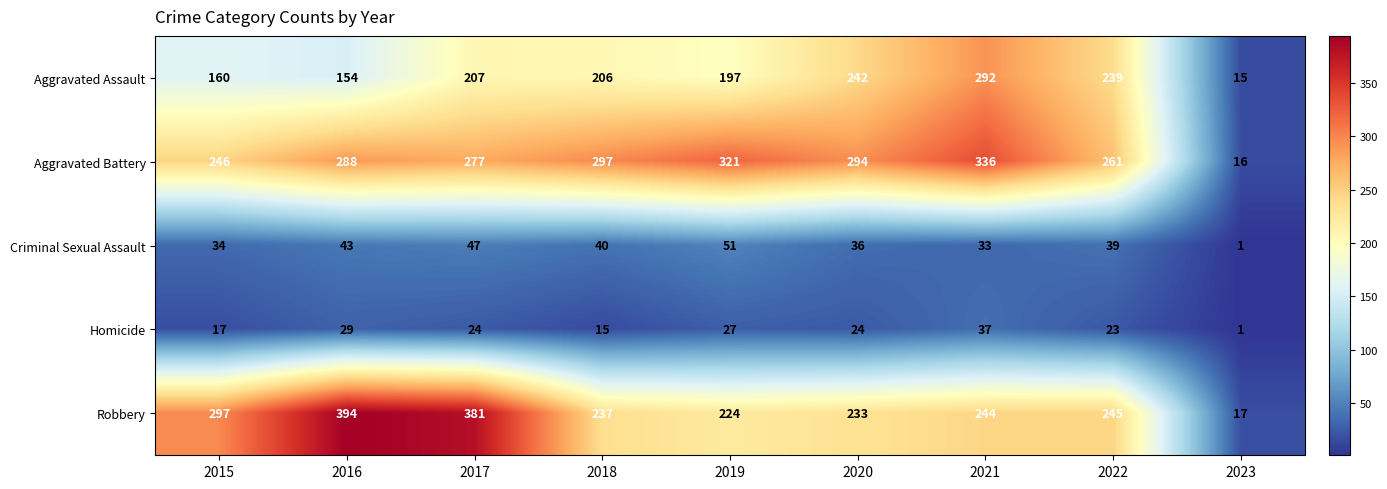

What is the approximate value of Robbery at 2022?

245